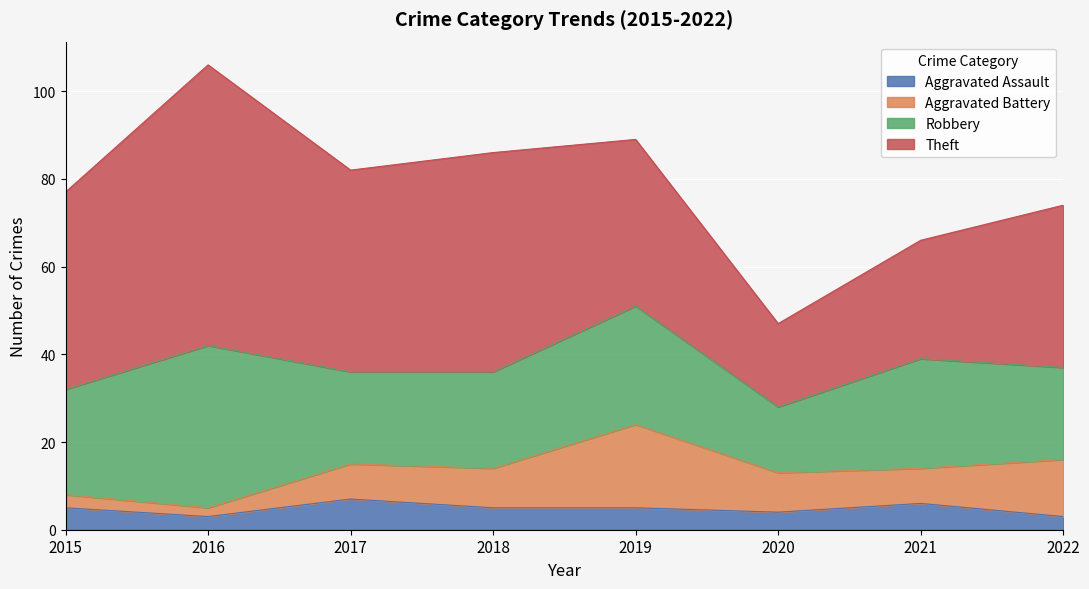

What is the spread (max minus min) of values at 2016?

62